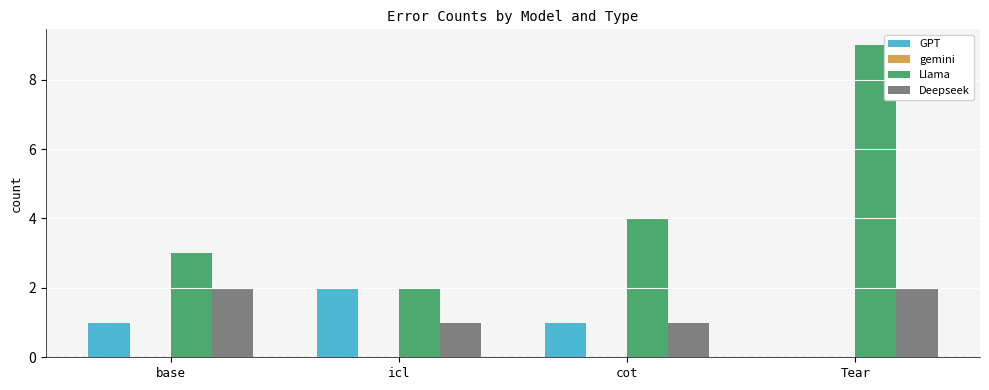

Which series changed the most between icl and Tear?

Llama